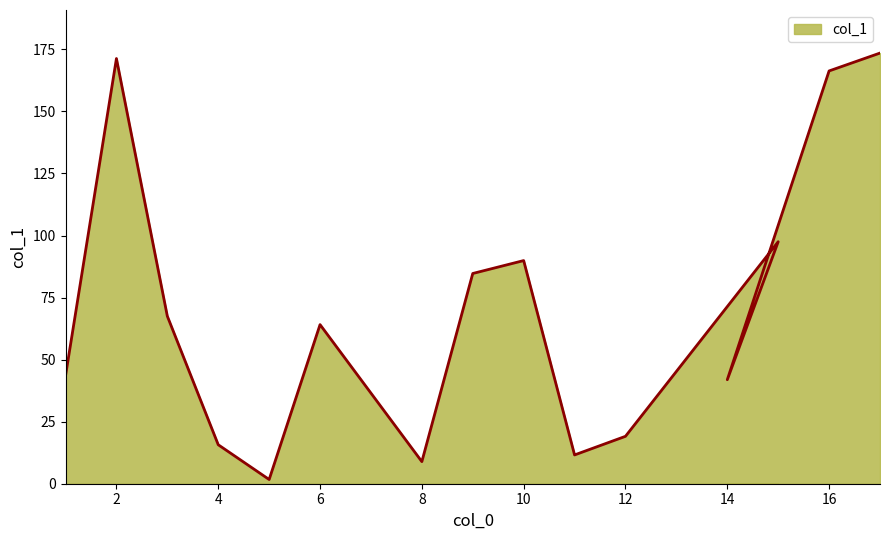

What is the sum of the values at 17 and 15?

271.0